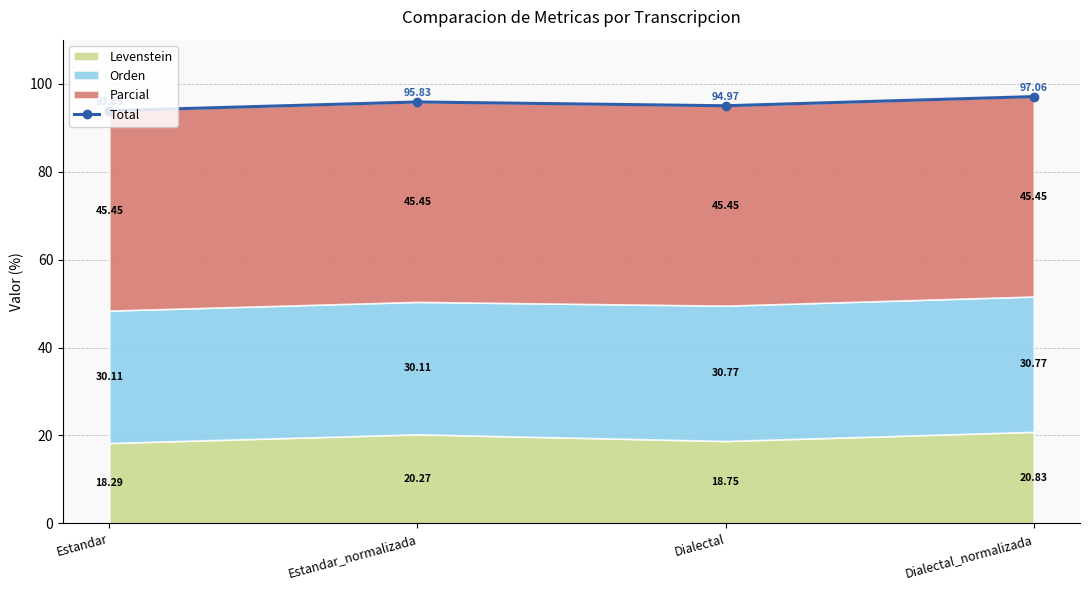

What is the change in value from Estandar to Dialectal?

+1.1